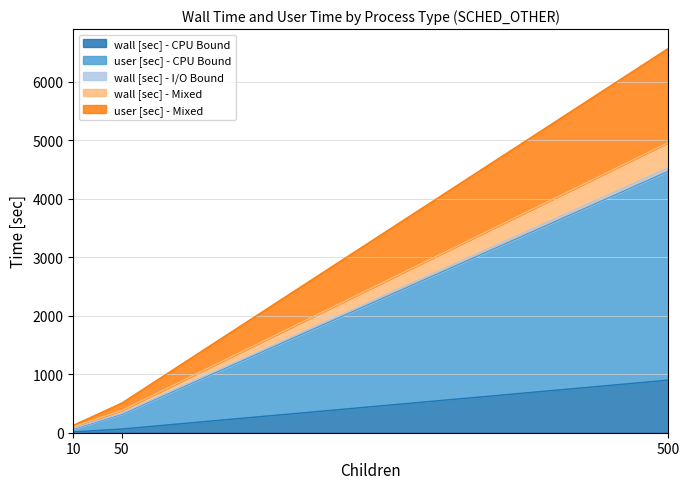

How many values in the user [sec] - CPU Bound series exceed 315?

2